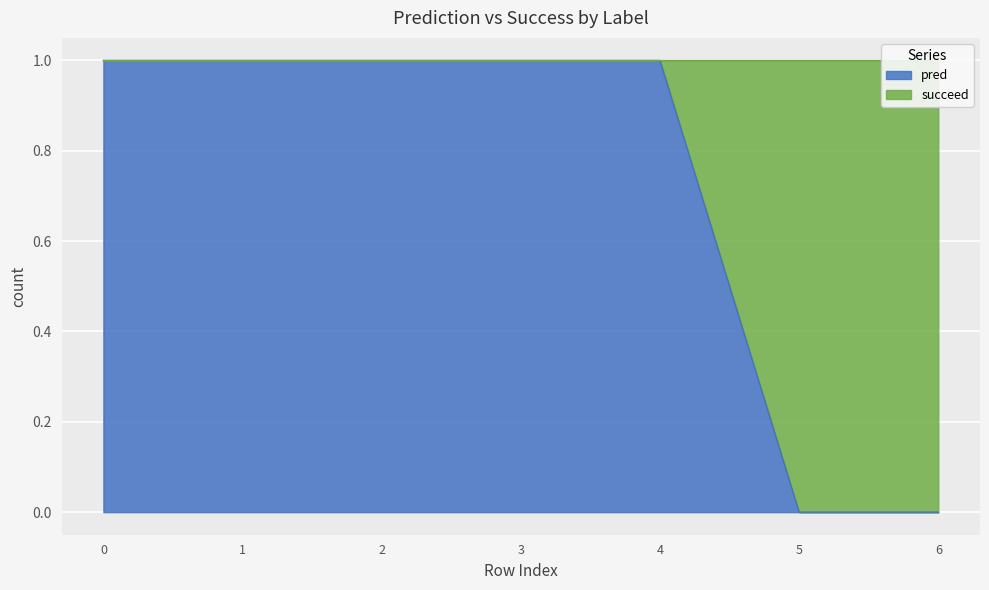

What is the sum of all values?

5